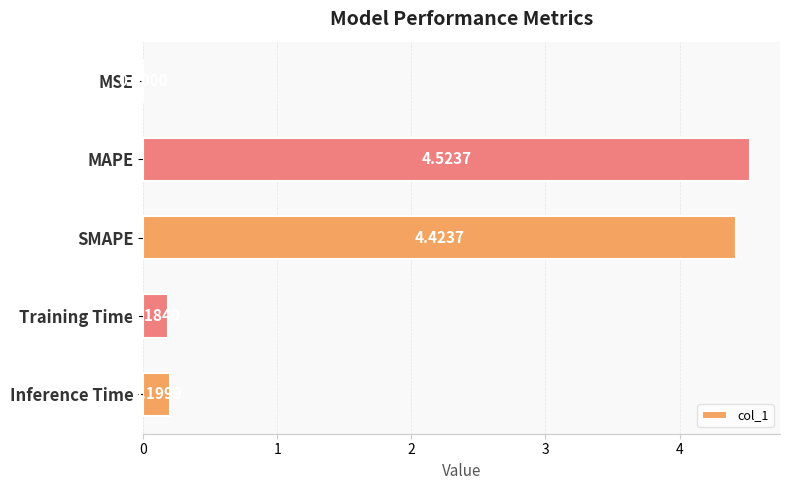

What is the sum of all values?

9.3